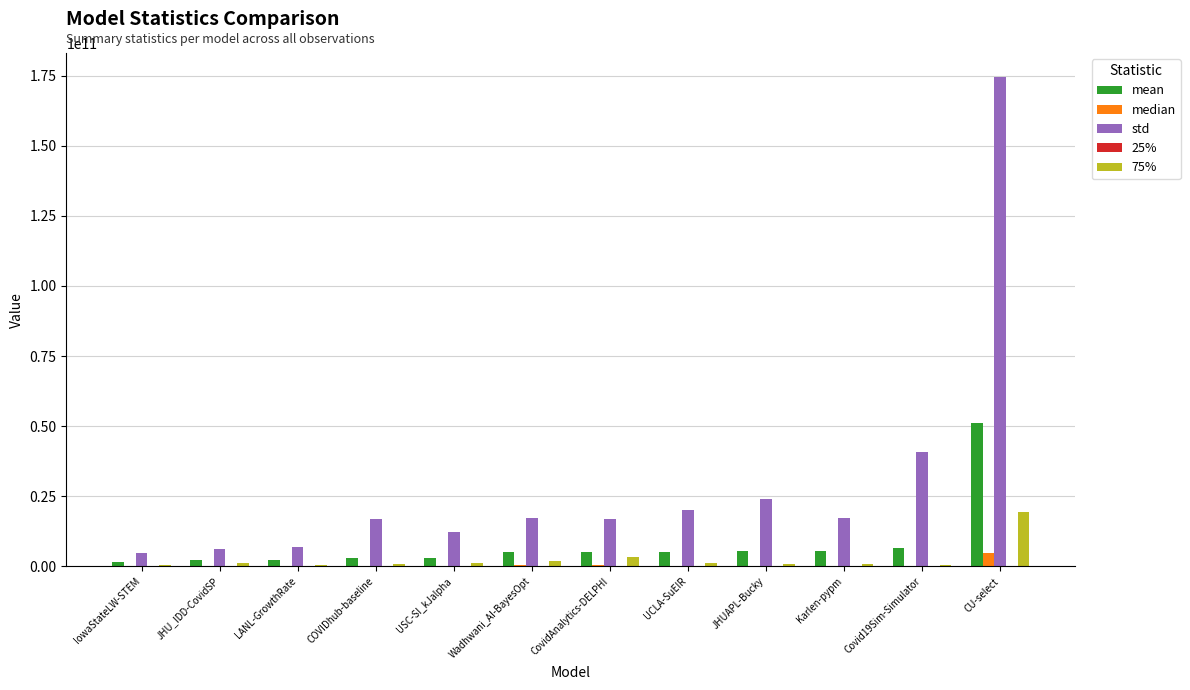

The mean series shows 6543512579.3 at Covid19Sim-Simulator. True or false?

True